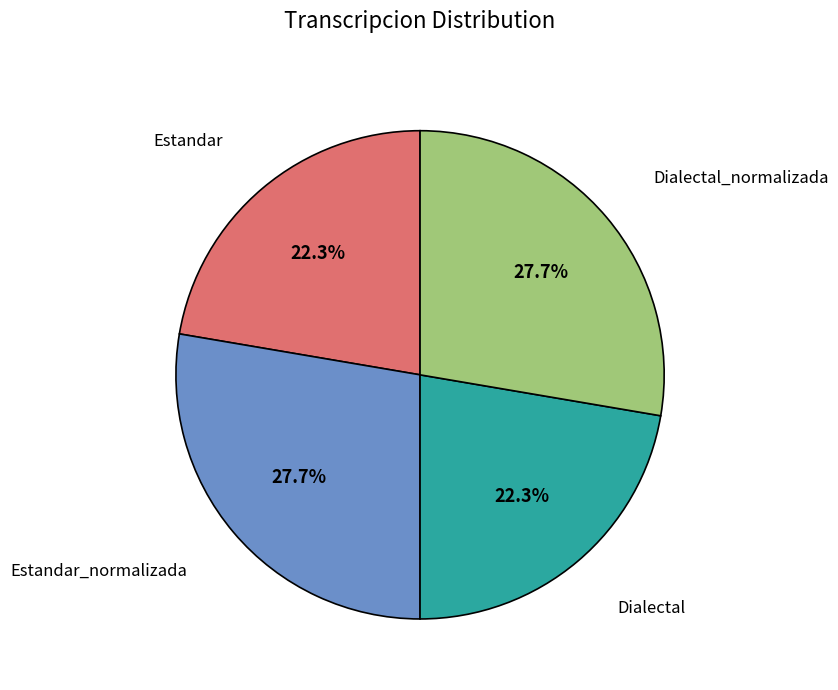

Does any single category account for the majority?

No